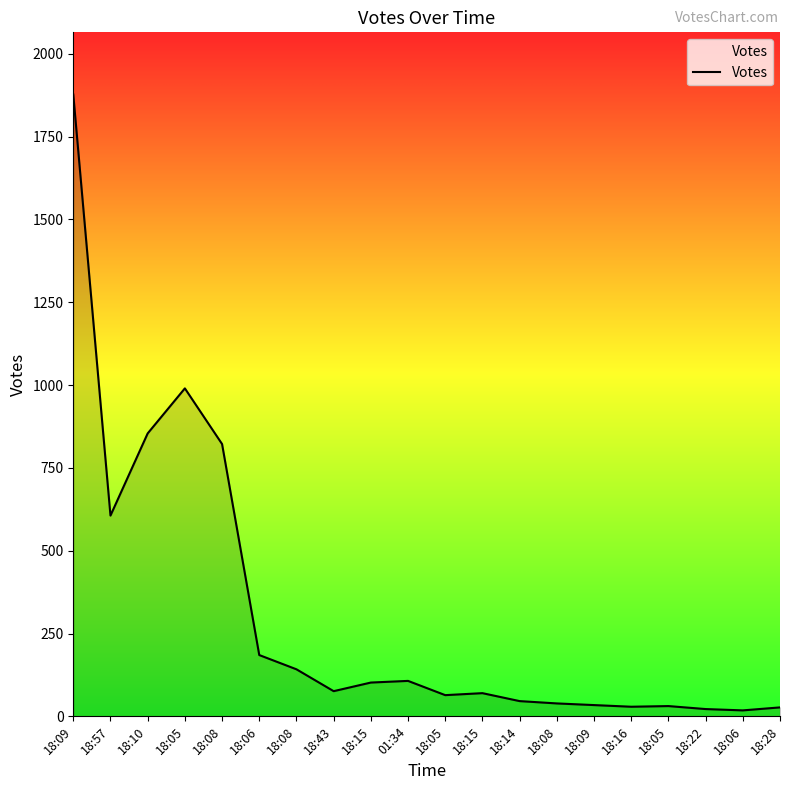

At which label does the data first exceed 76?

18:09